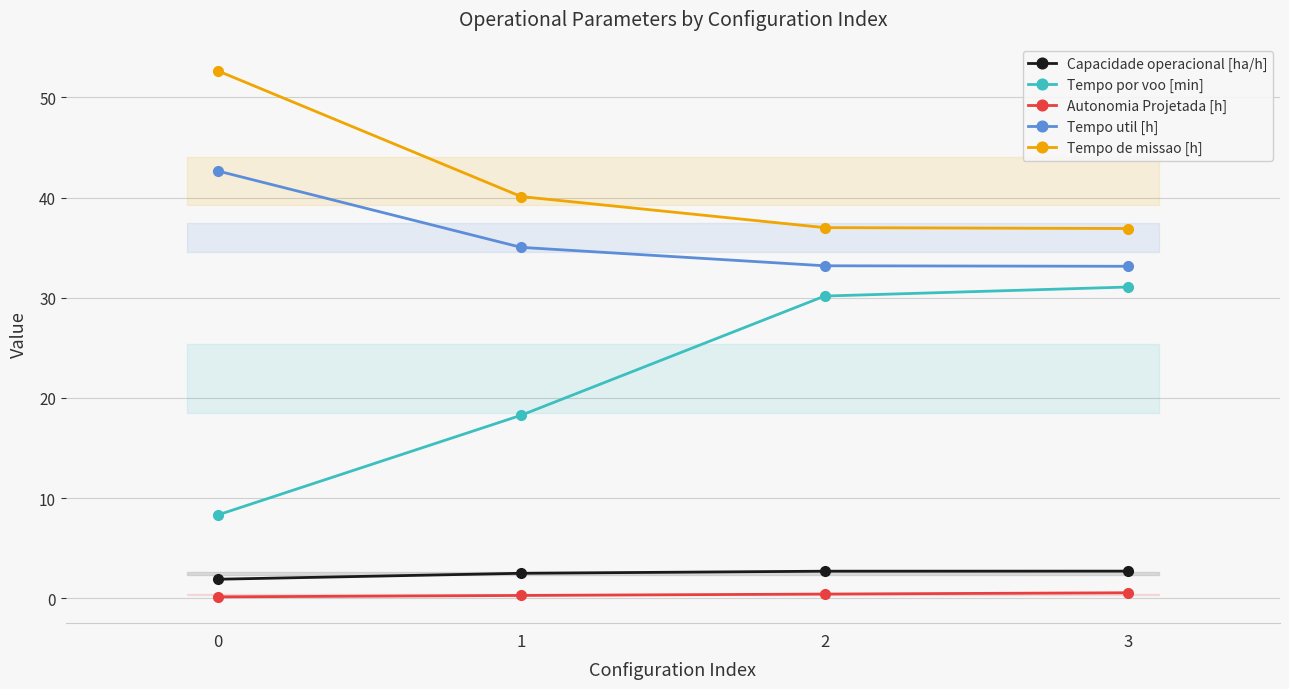

What is the total value across all series at 3?

104.4